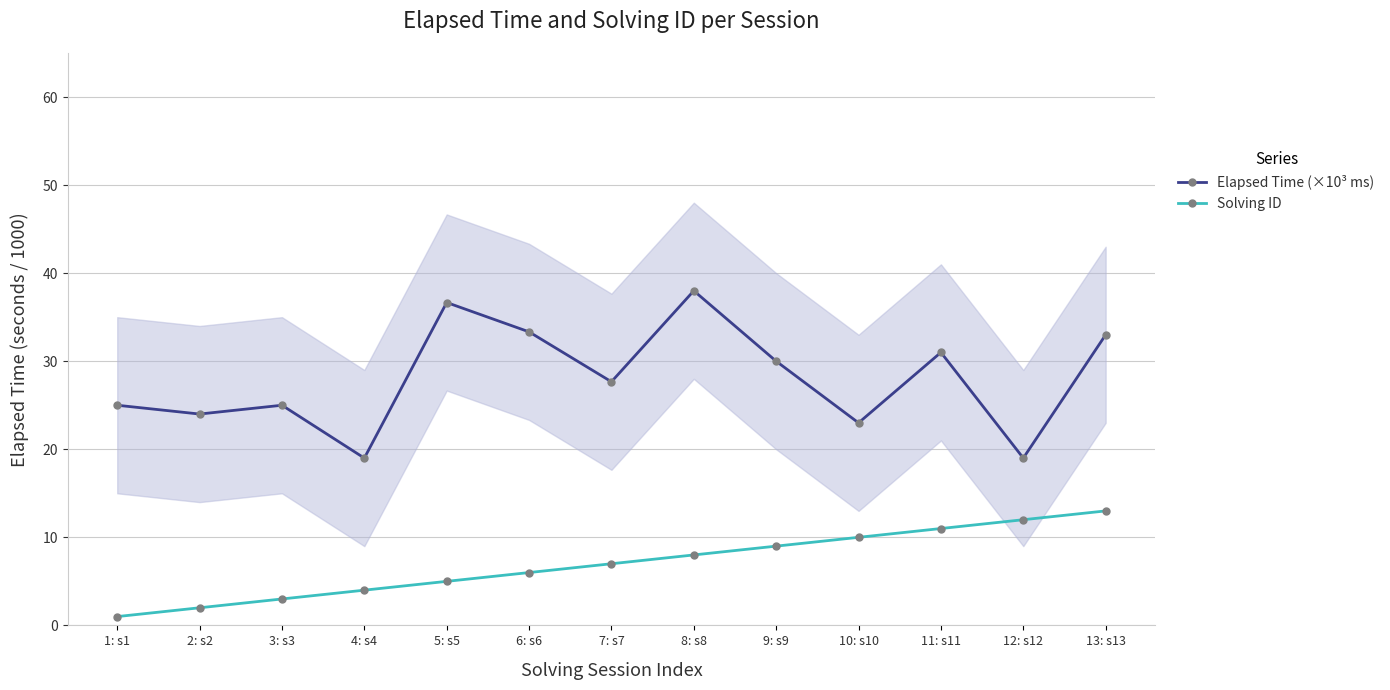

What is the value of the Elapsed Time (×10³ ms) point at the 6th from the left?

33.3